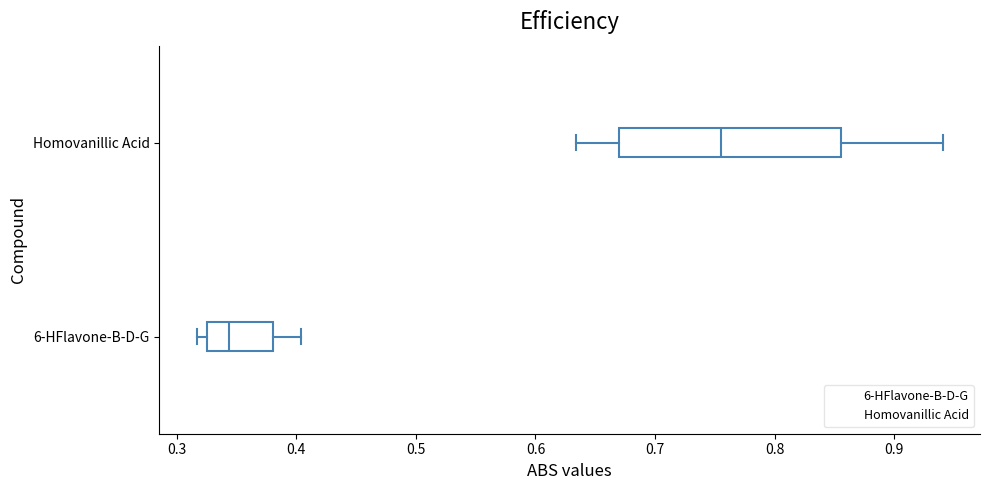

Where is the left edge of the box for Homovanillic Acid on the x-axis? The values are not printed on the chart, so give them approximately, as read against the axis.

0.67